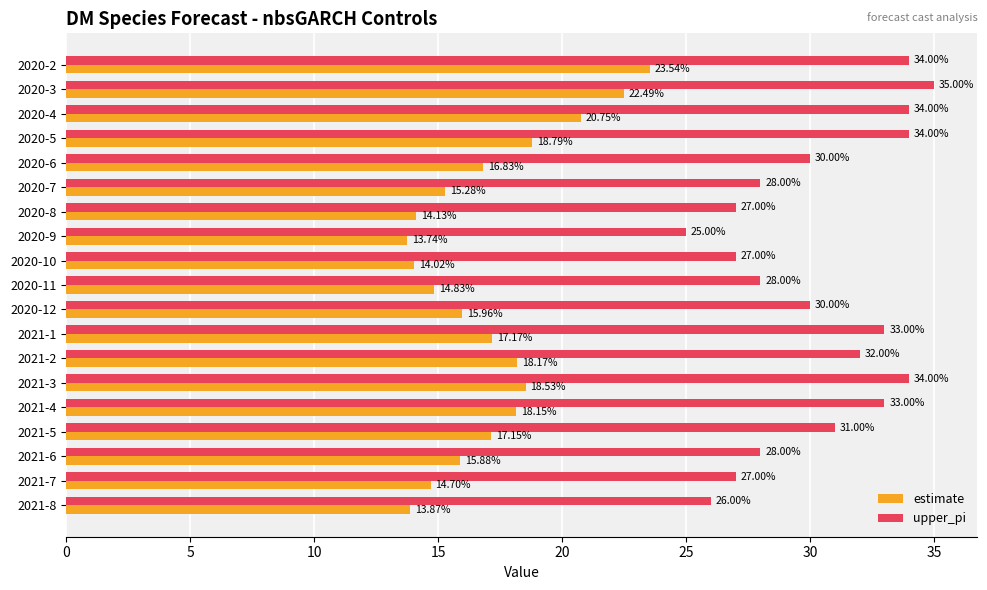

Count the number of categories in the chart.

19